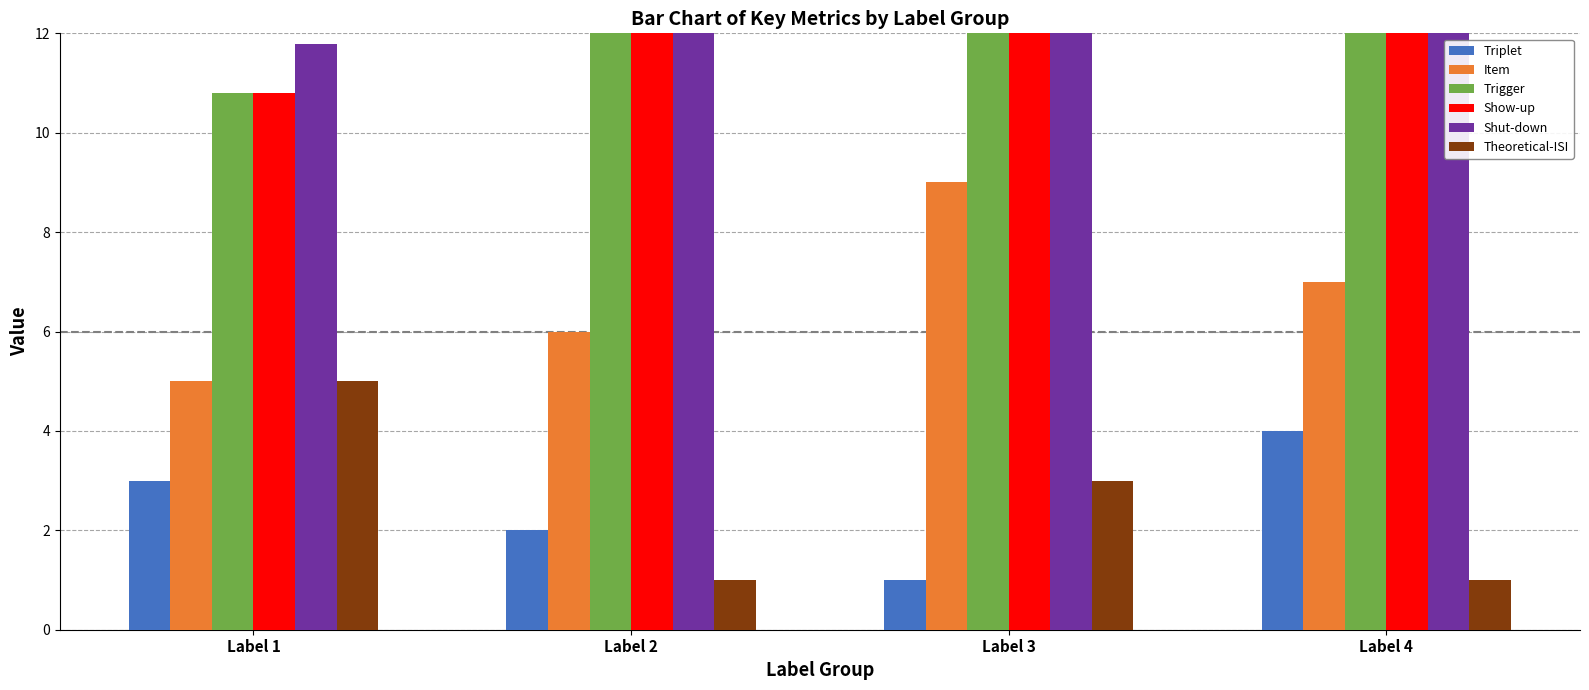

Which category has the lowest value in the Show-up series?

Label 1